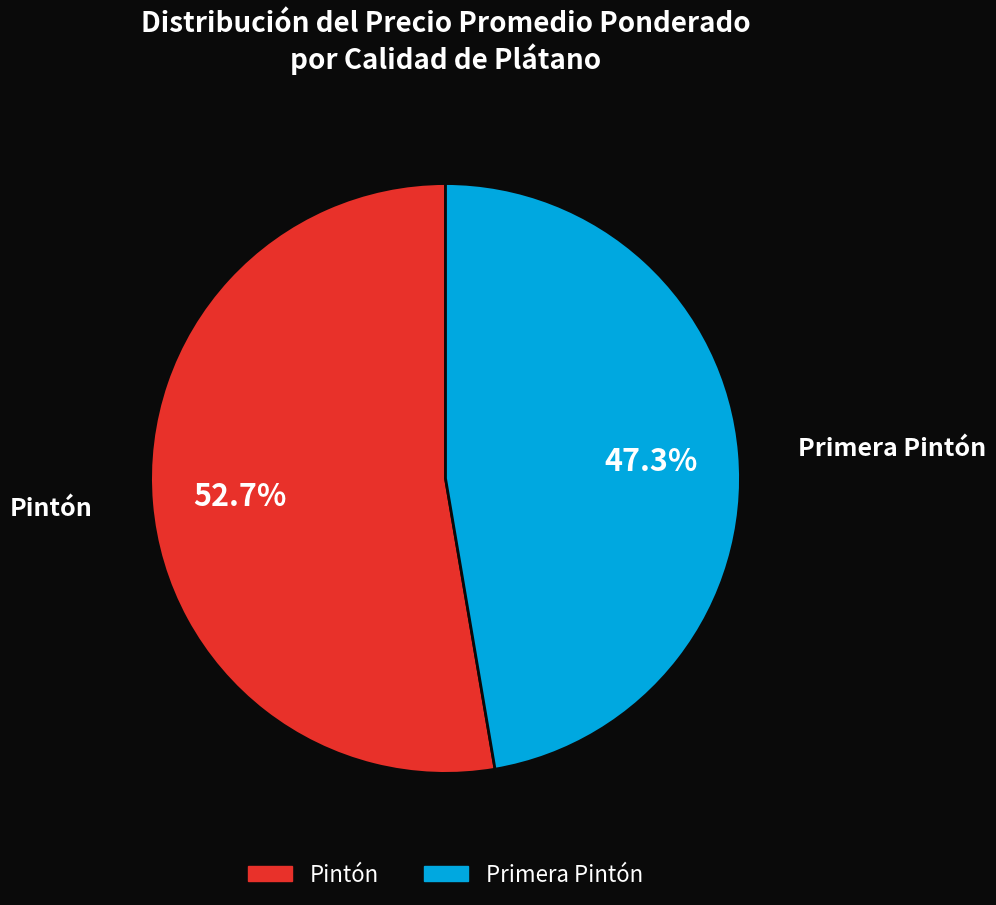

Count the number of slices in the pie.

2